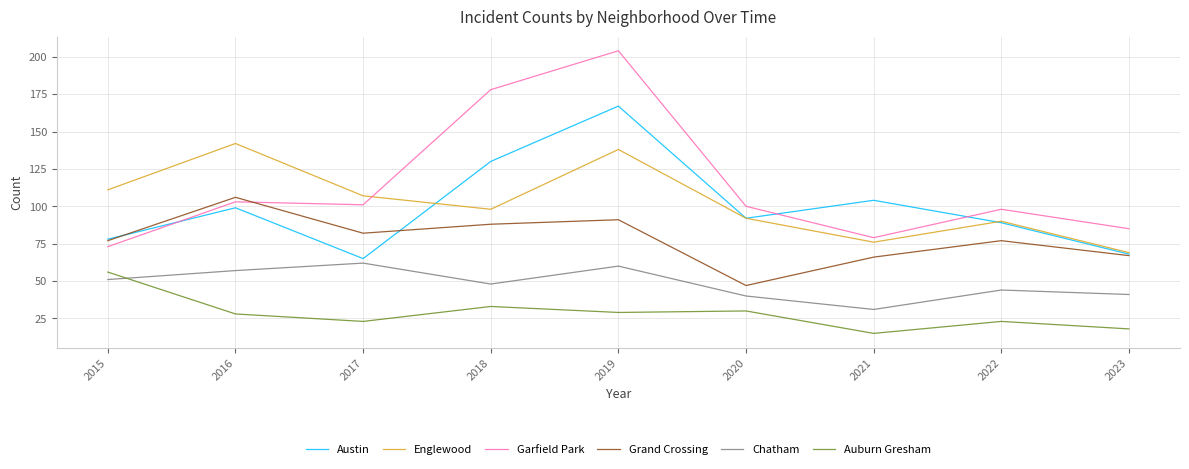

What is the total value across all series at 2022?

421